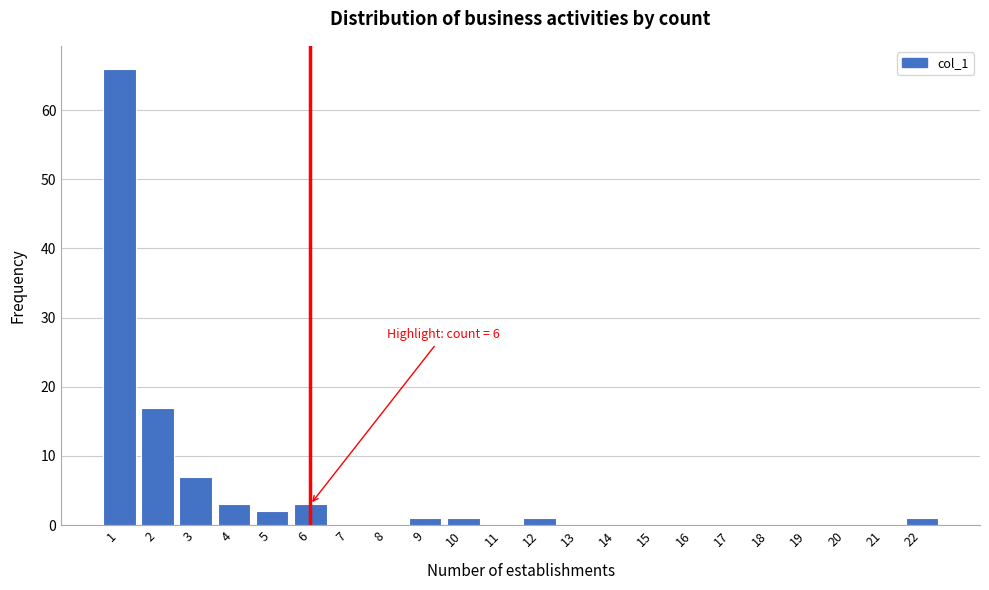

Which range on the x-axis has the tallest bar?

0.5 to 1.5